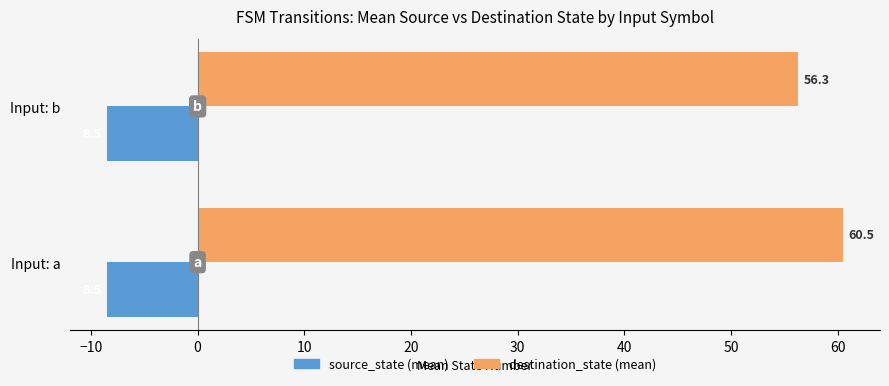

What is the total value across all series at Input: b?

47.8